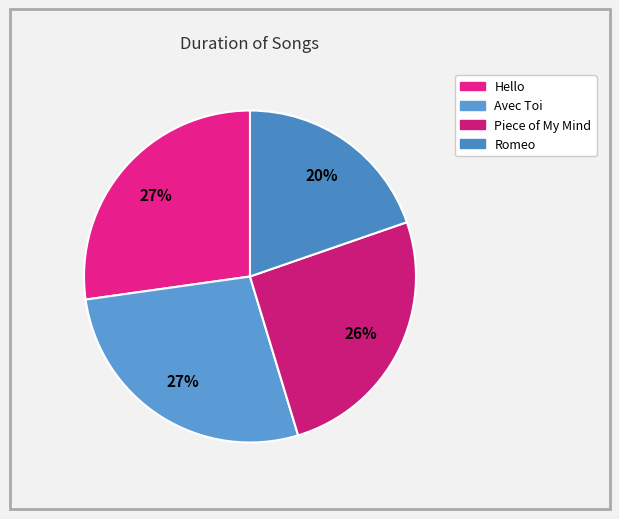

How many segments does this pie chart have?

4